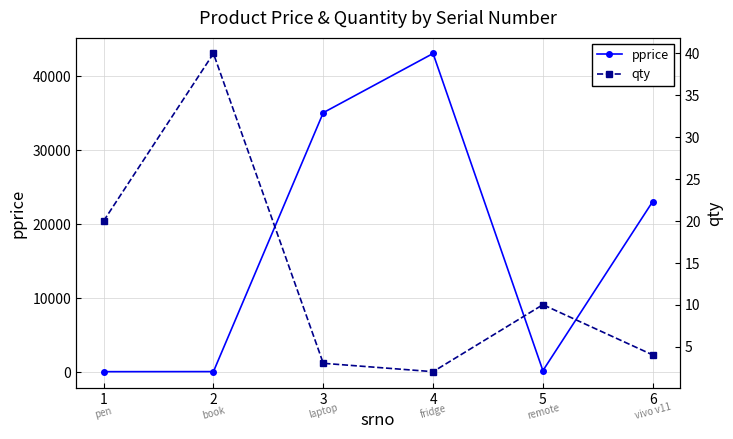

True or false: pprice has a value of 12019 at 6.

False